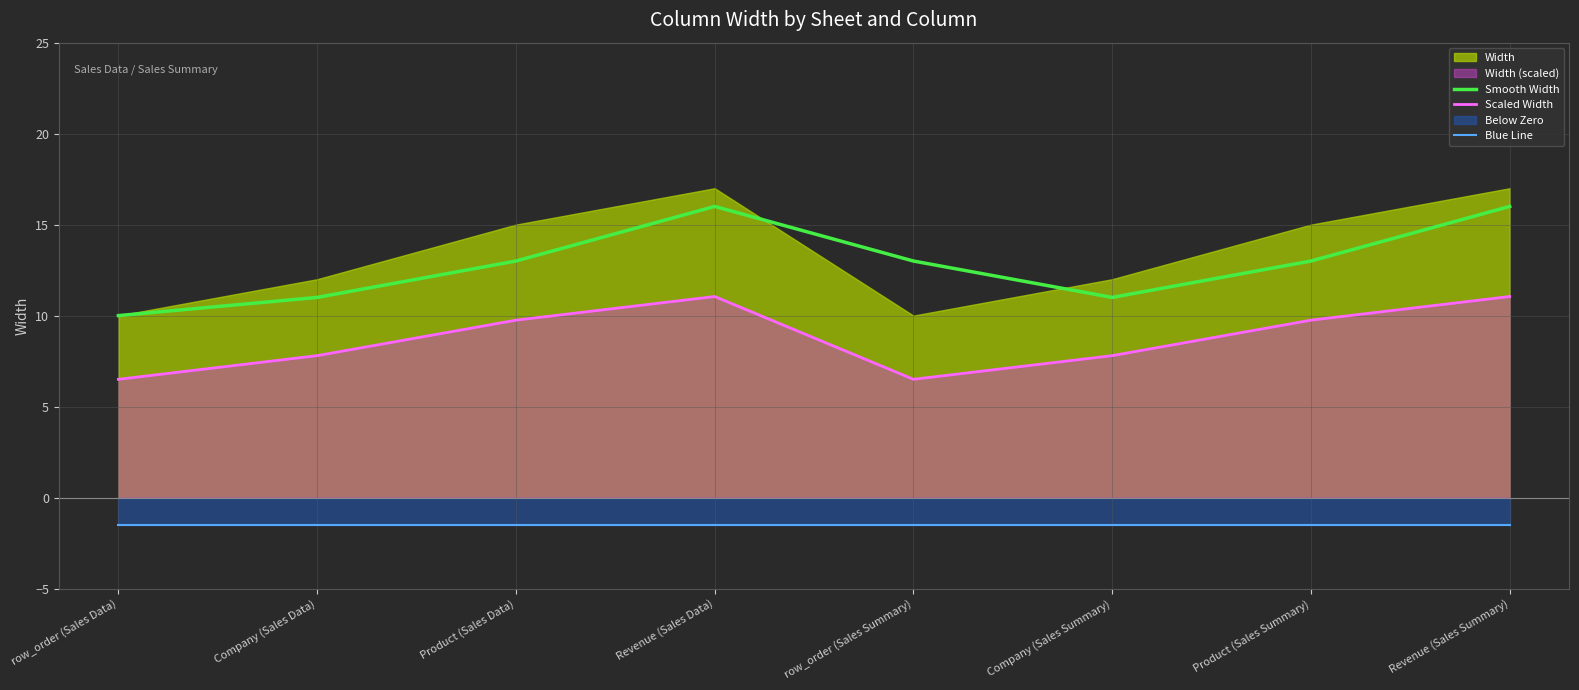

Reading left to right, extract all data points from this chart.

Smooth Width: 10.0	11.0	13.0	16.0	13.0	11.0	13.0	16.0
Scaled Width: 6.5	7.8	9.8	11.1	6.5	7.8	9.8	11.1
Blue Line: -1.5	-1.5	-1.5	-1.5	-1.5	-1.5	-1.5	-1.5